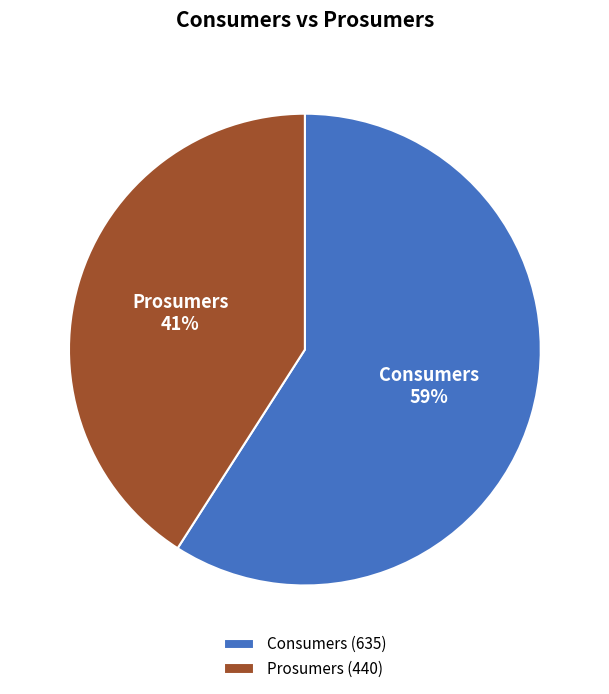

How many segments does this pie chart have?

2